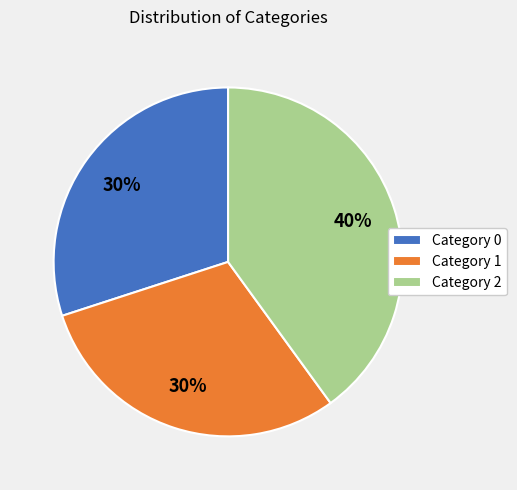

How many slices are in this pie chart?

3